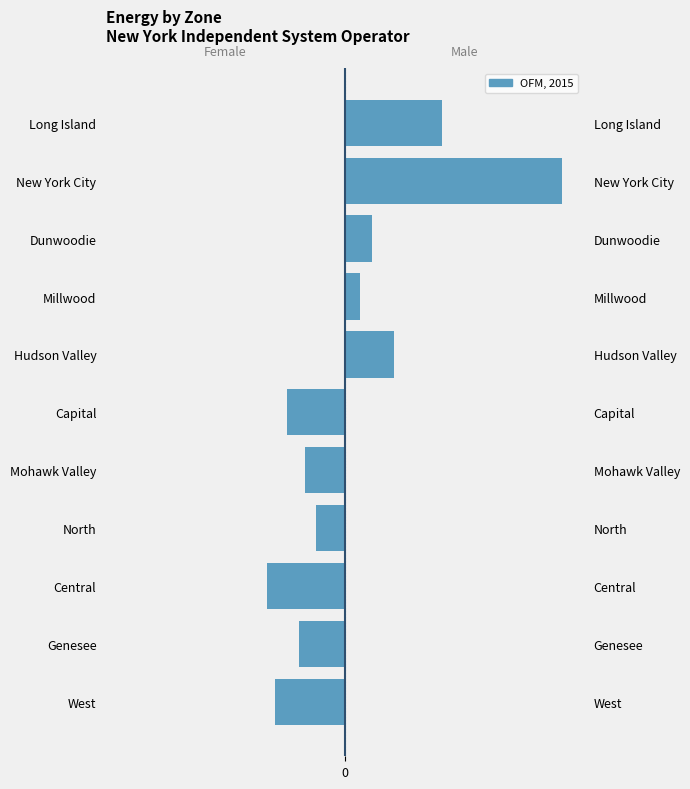

Does the chart contain any negative values?

Yes